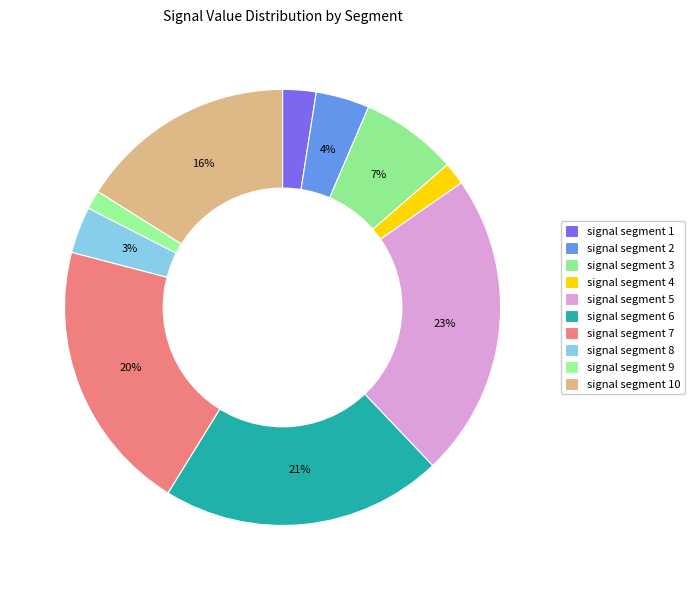

Rank the categories by value from lowest to highest.

signal segment 9, signal segment 4, signal segment 1, signal segment 8, signal segment 2, signal segment 3, signal segment 10, signal segment 7, signal segment 6, signal segment 5